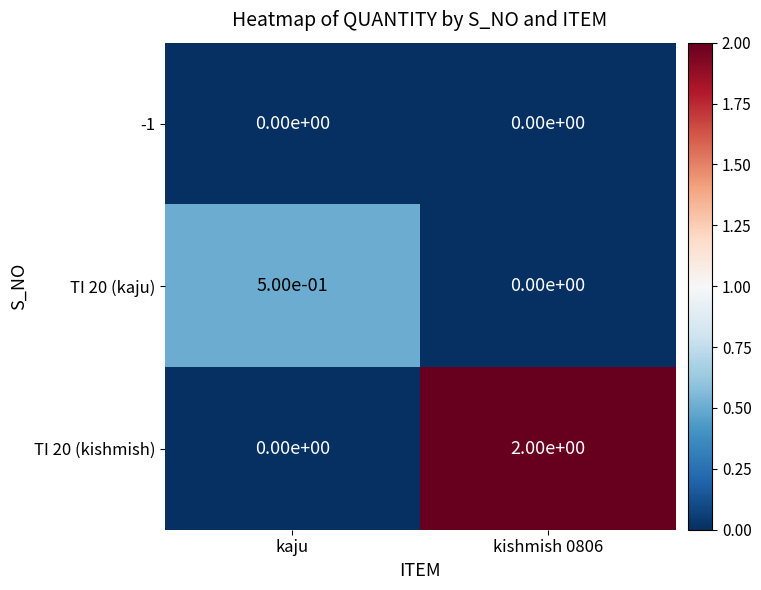

Which series has the largest range (max minus min)?

TI 20 (kishmish)